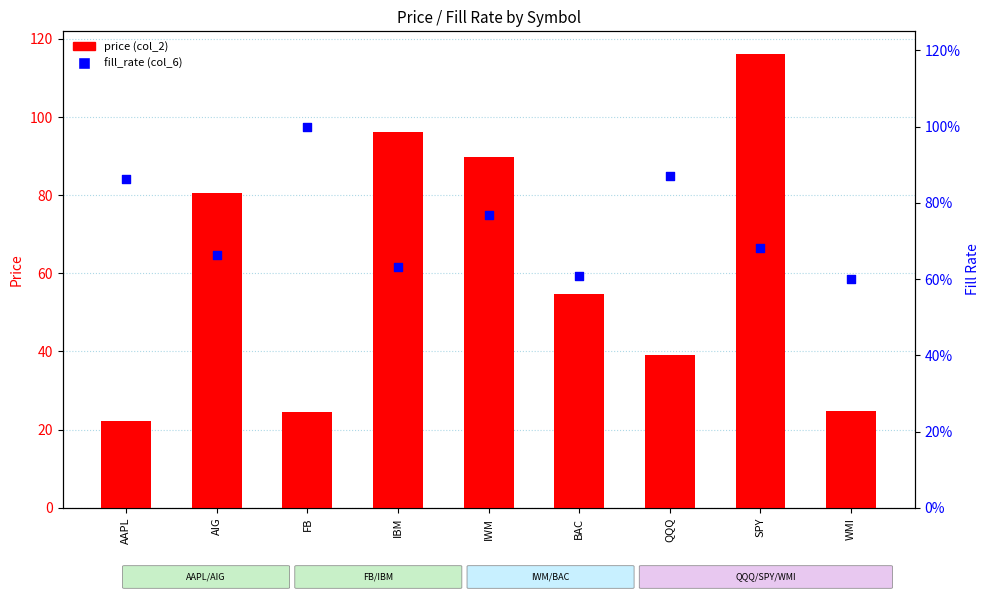

Is the value of price (col_2) at WMI greater than the value of fill_rate (col_6) at BAC?

Yes